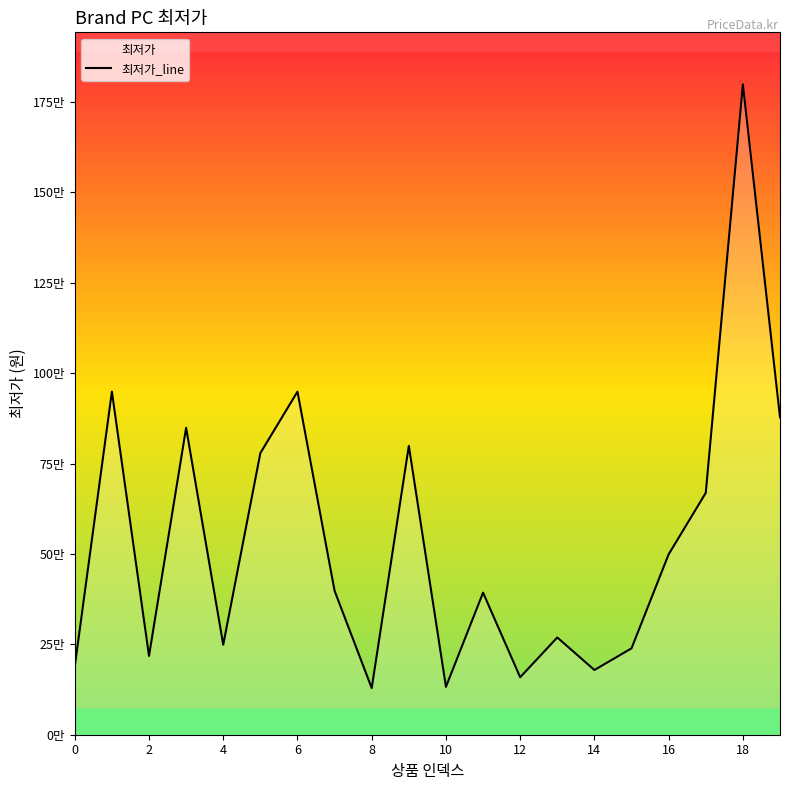

What is the smallest value displayed?

129000